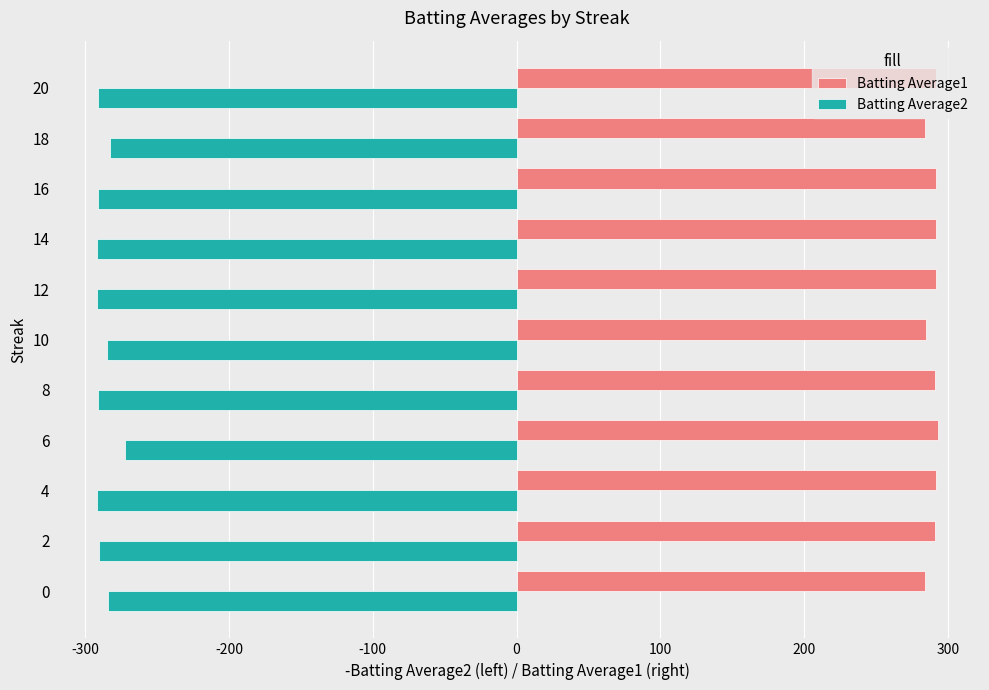

List the series in order of their overall mean, lowest first.

Batting Average2, Batting Average1